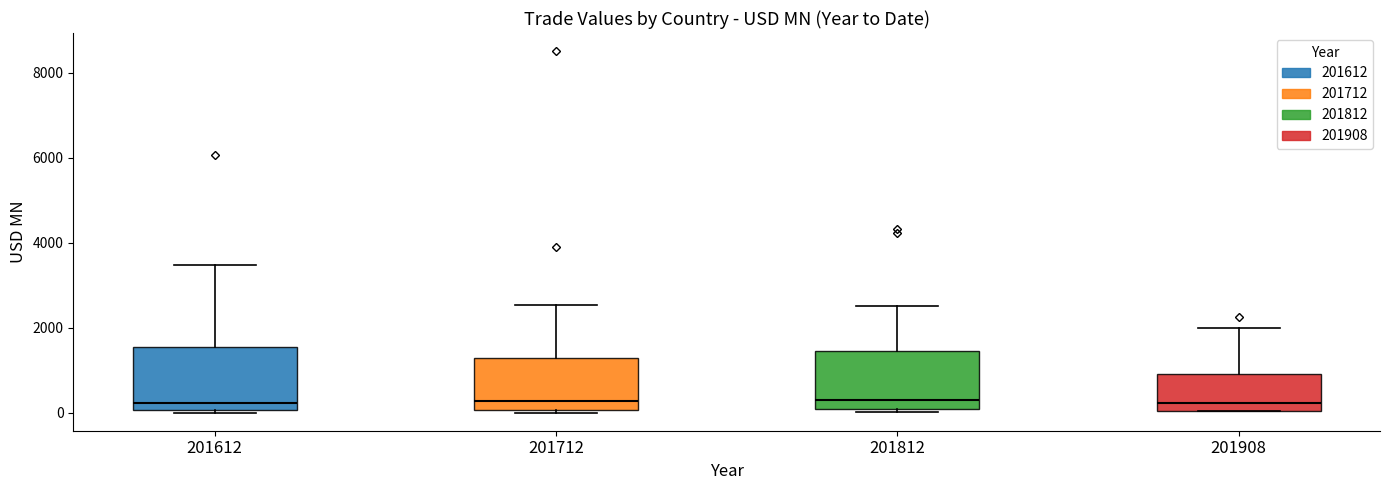

Where does the median line of the box at x = 201908 sit on the y-axis? The values are not printed on the chart, so give them approximately, as read against the axis.

200